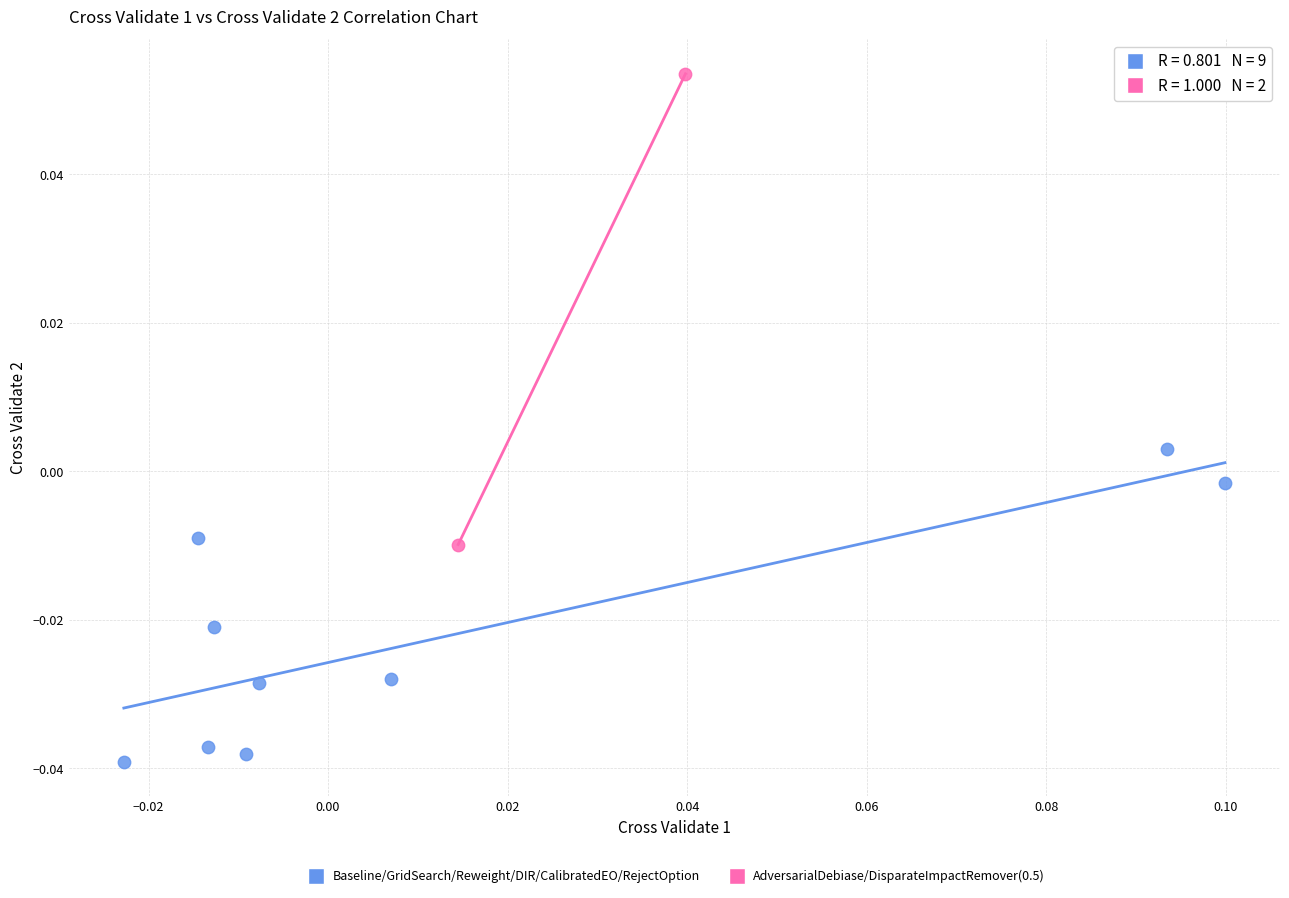

Which series reaches the maximum Y coordinate?

AdversarialDebiase/DisparateImpactRemover(0.5)